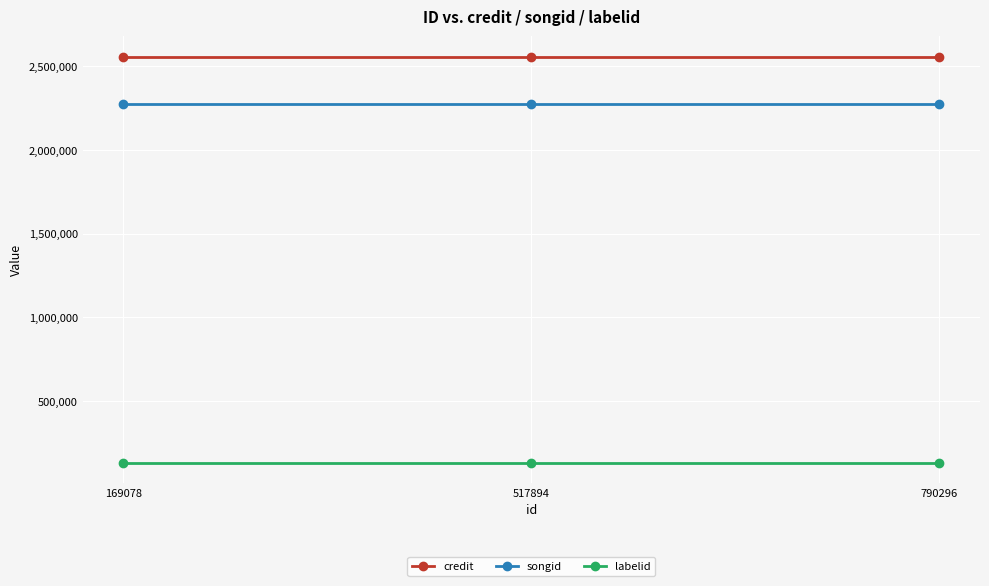

What is the spread (max minus min) of values at 169078?

2427246